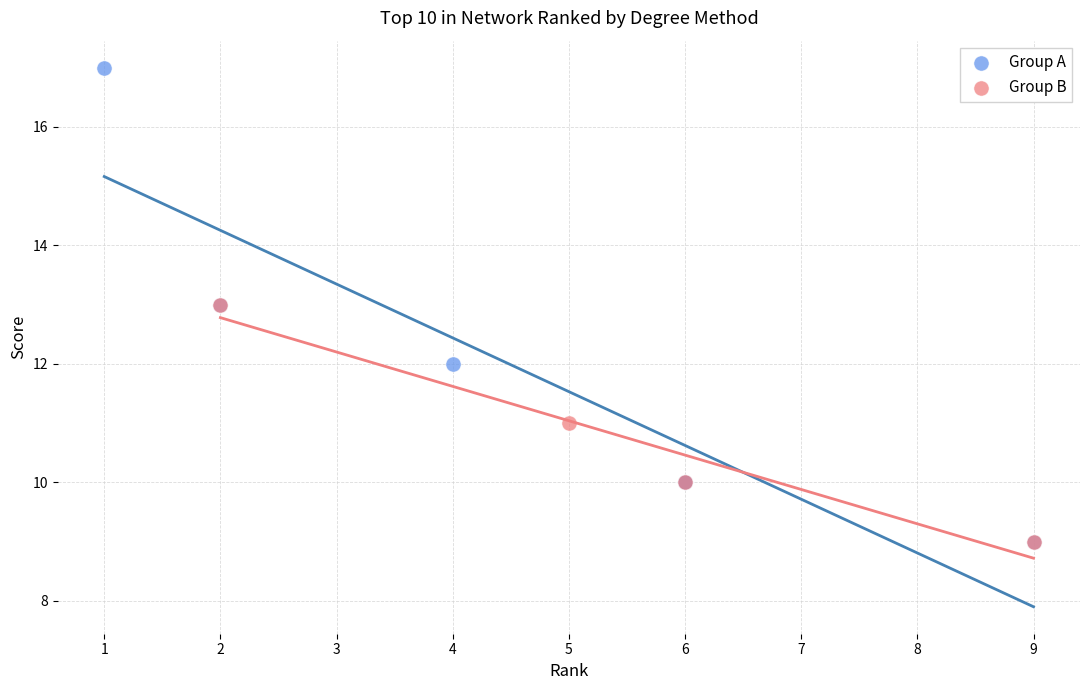

Which series has the largest Y range (max minus min)?

Group A